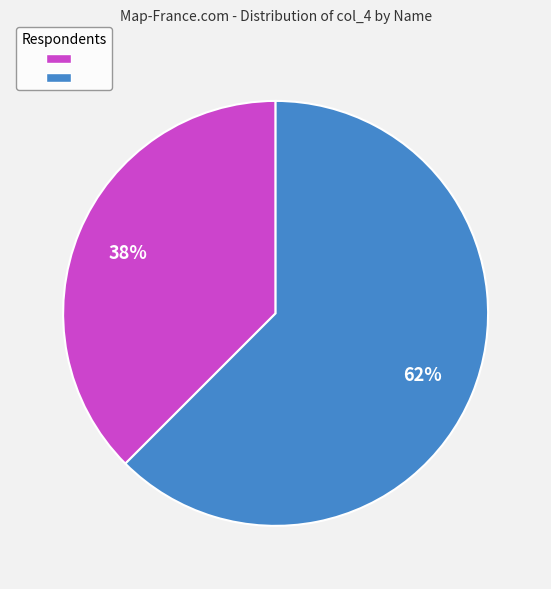

To the nearest percent, what is the average slice percentage?

50%